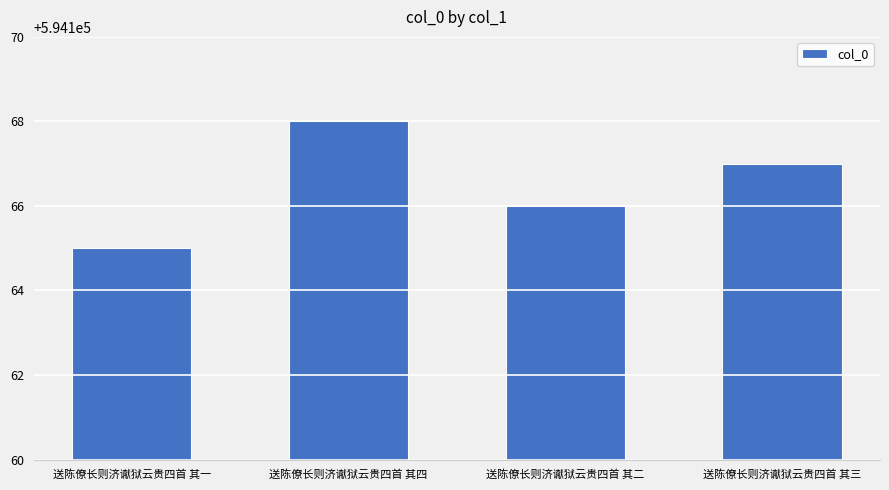

List the labels in order of value, smallest first.

送陈僚长则济谳狱云贵四首 其一, 送陈僚长则济谳狱云贵四首 其二, 送陈僚长则济谳狱云贵四首 其三, 送陈僚长则济谳狱云贵四首 其四